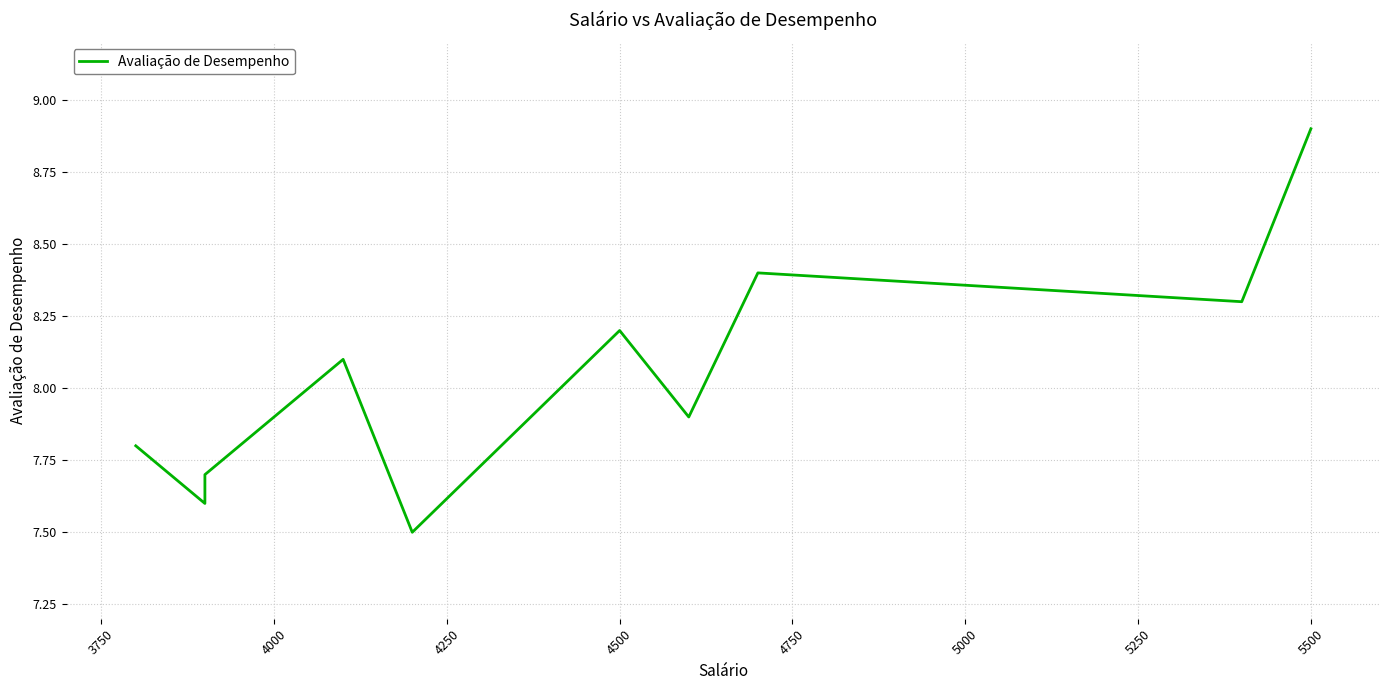

Does the chart display data point markers on the line(s)?

No